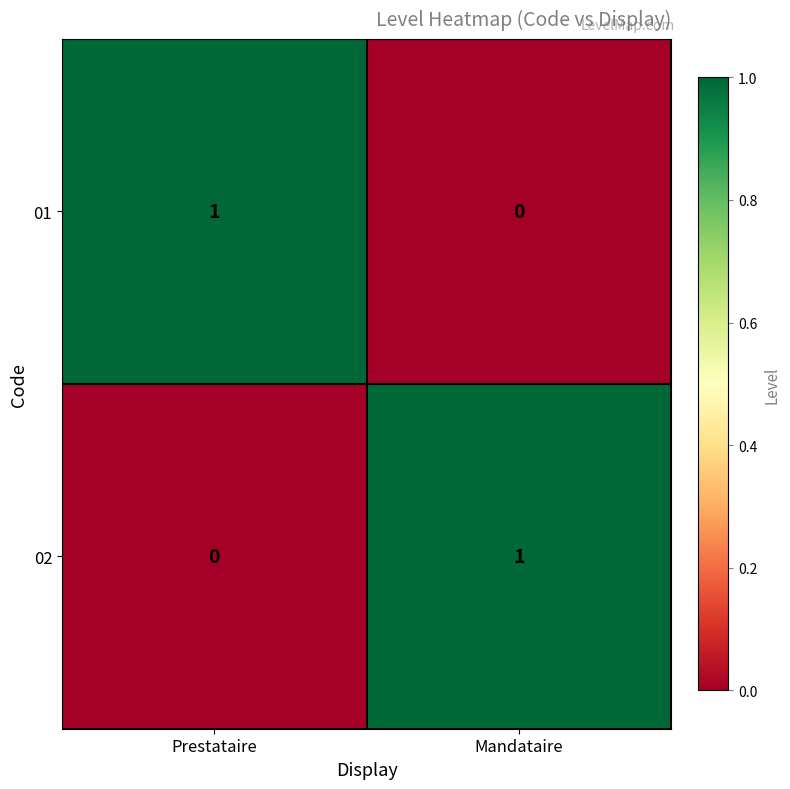

List the labels in order of 01 value, largest first.

Prestataire, Mandataire